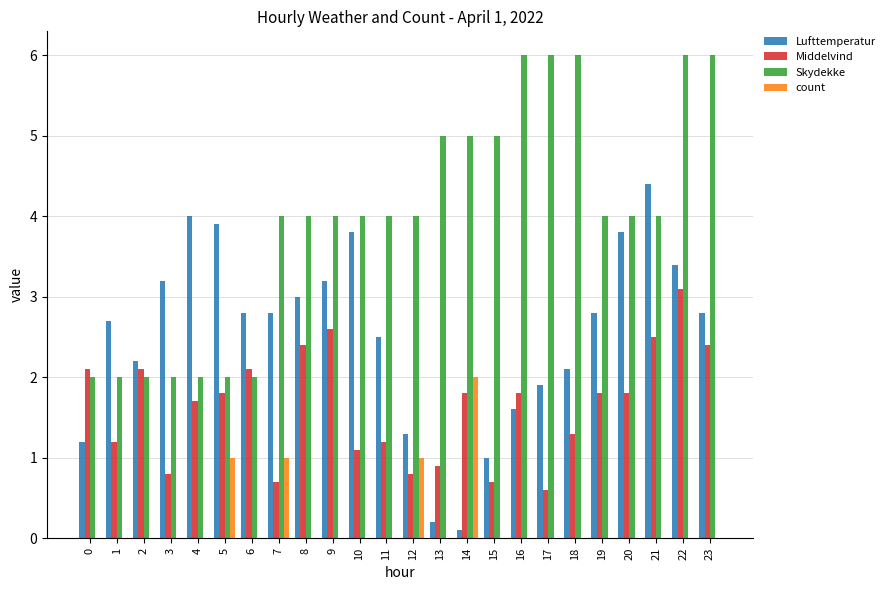

What are all the series names shown in the legend?

Lufttemperatur, Middelvind, Skydekke, count